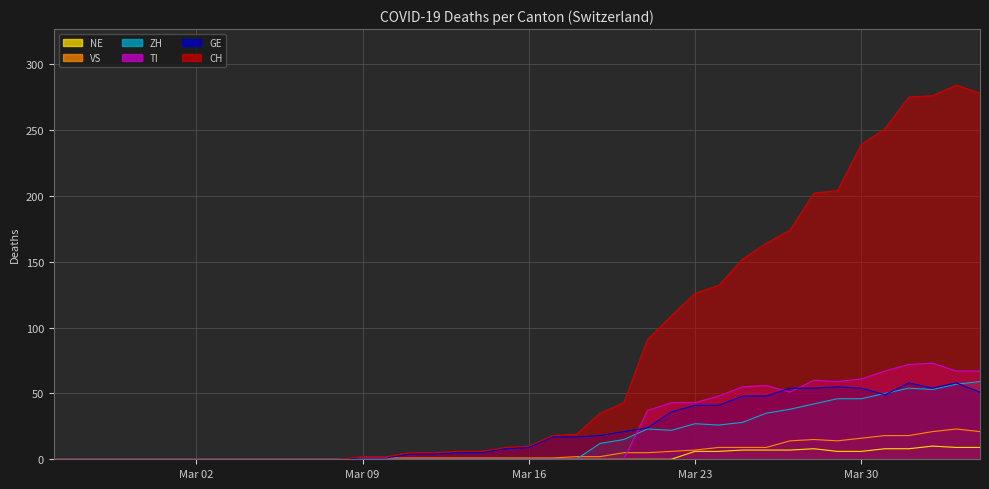

What is the difference between the maximum and minimum values in the TI series?

73